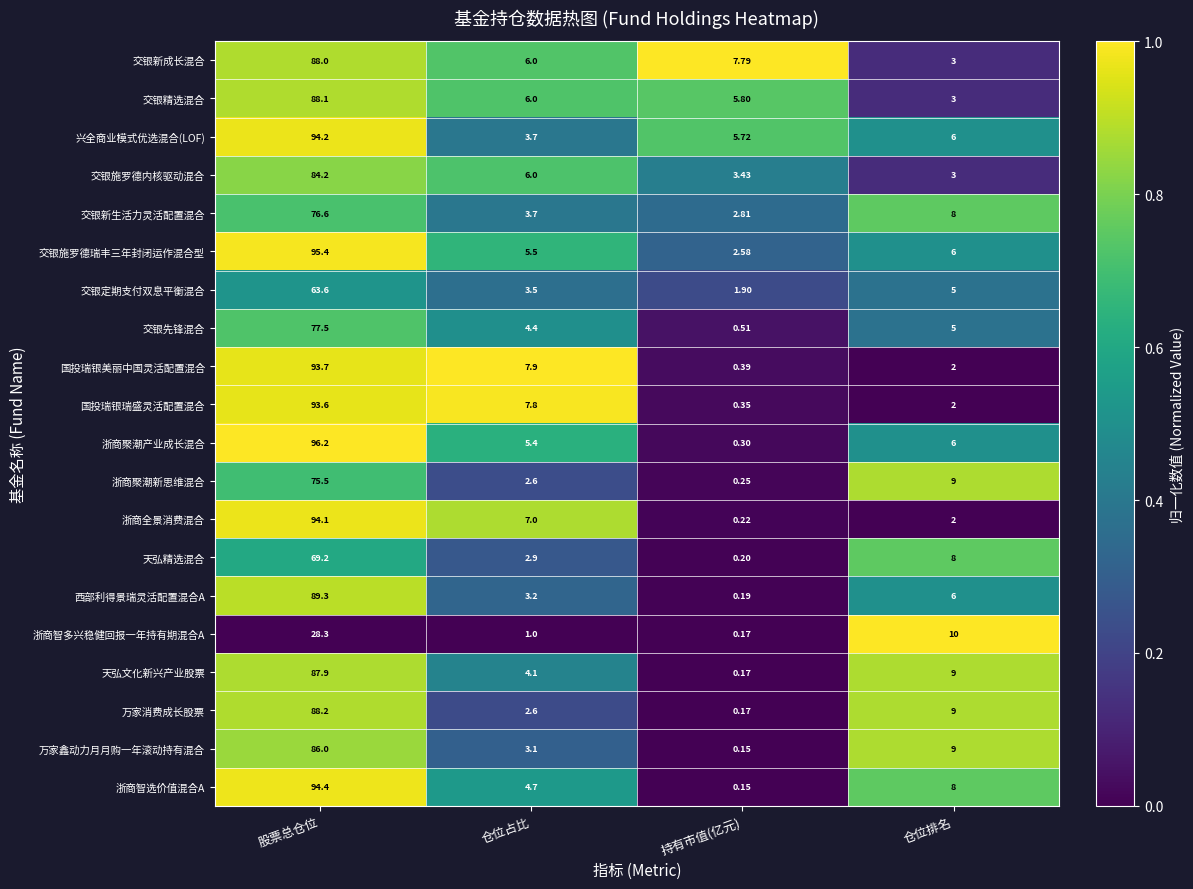

Rank the series by their maximum value, from lowest to highest.

浙商智多兴稳健回报一年持有期混合A, 交银定期支付双息平衡混合, 天弘精选混合, 浙商聚潮新思维混合, 交银新生活力灵活配置混合, 交银先锋混合, 交银施罗德内核驱动混合, 万家鑫动力月月购一年滚动持有混合, 天弘文化新兴产业股票, 交银新成长混合, 交银精选混合, 万家消费成长股票, 西部利得景瑞灵活配置混合A, 国投瑞银瑞盛灵活配置混合, 国投瑞银美丽中国灵活配置混合, 浙商全景消费混合, 兴全商业模式优选混合(LOF), 浙商智选价值混合A, 交银施罗德瑞丰三年封闭运作混合型, 浙商聚潮产业成长混合